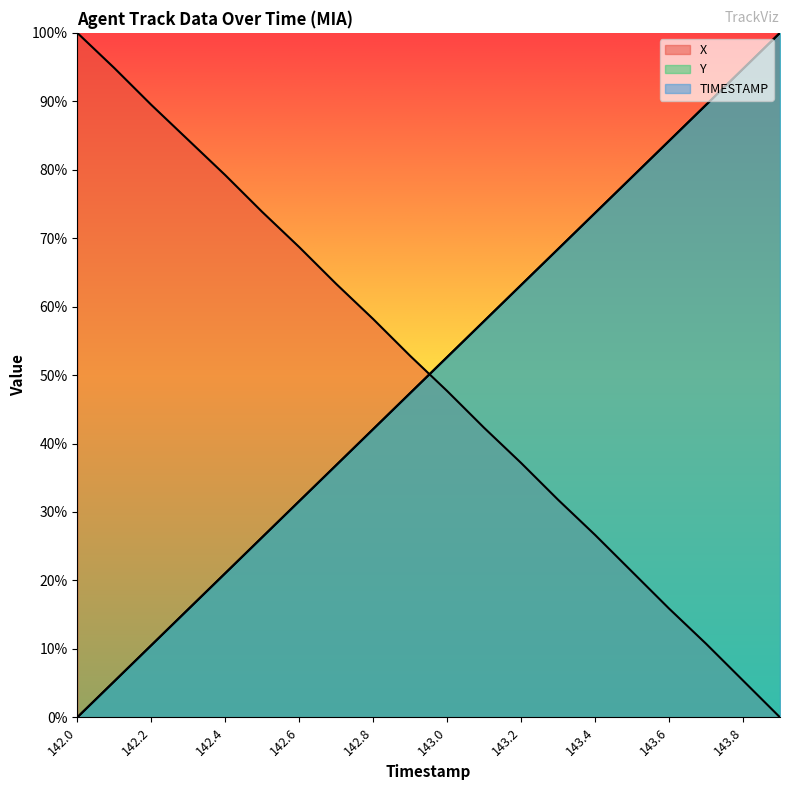

Which series has the largest range (max minus min)?

X